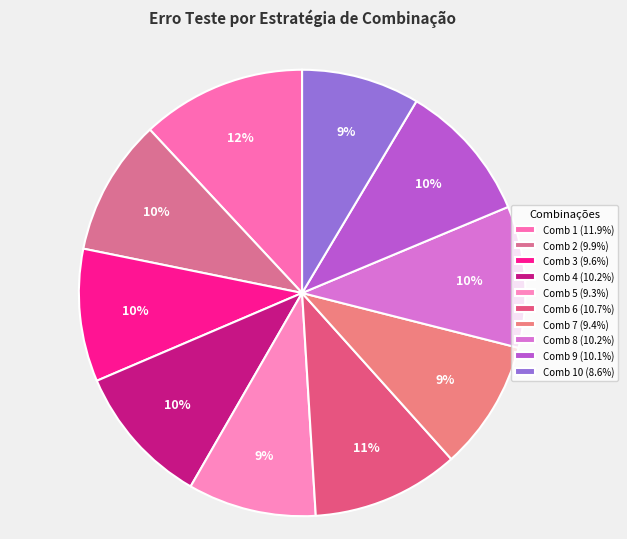

How many slices are in this pie chart?

10